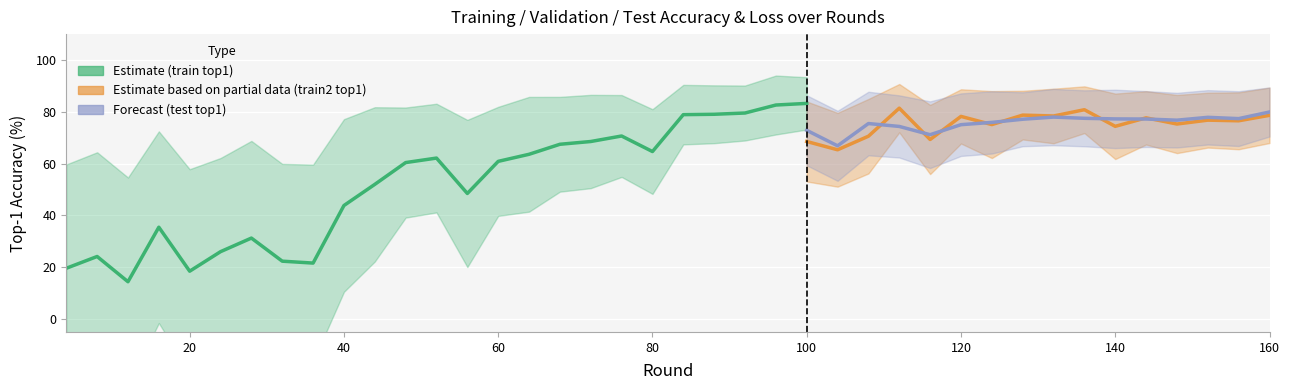

Does the chart display data point markers on the line(s)?

No